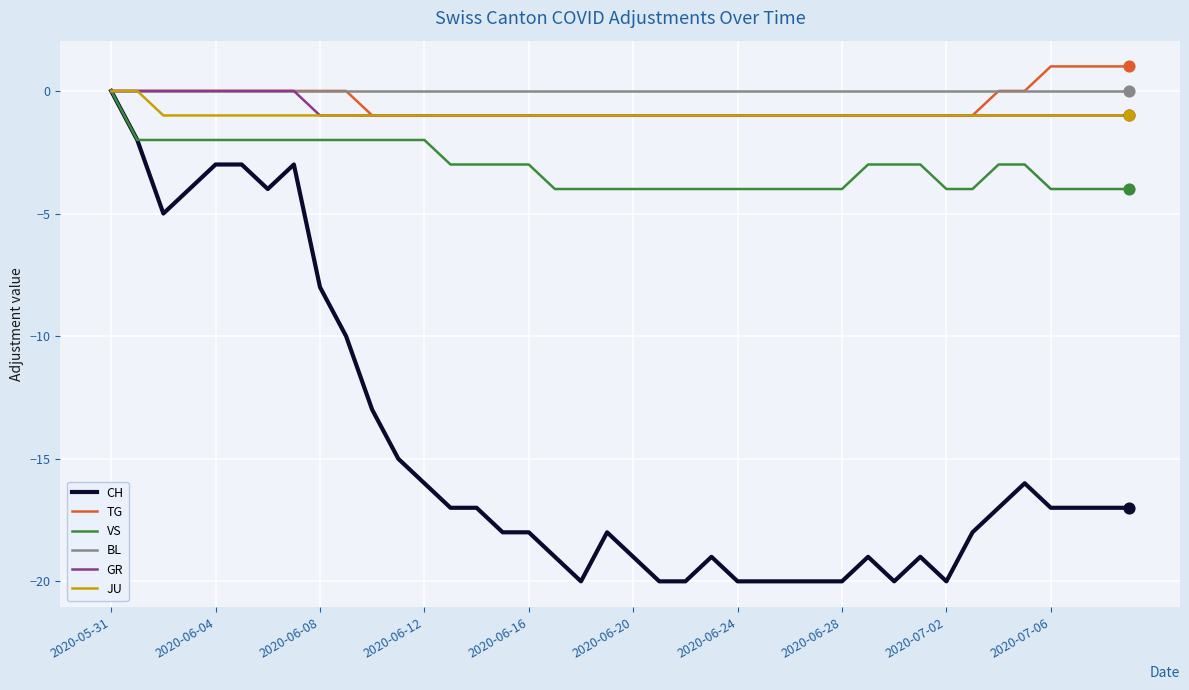

Which series has the largest range (max minus min)?

CH